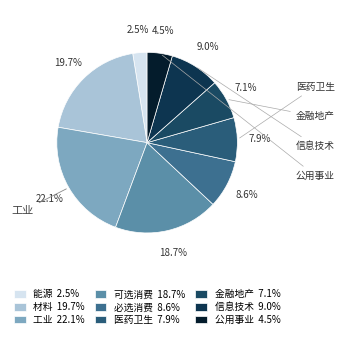

How many slices are in this pie chart?

9